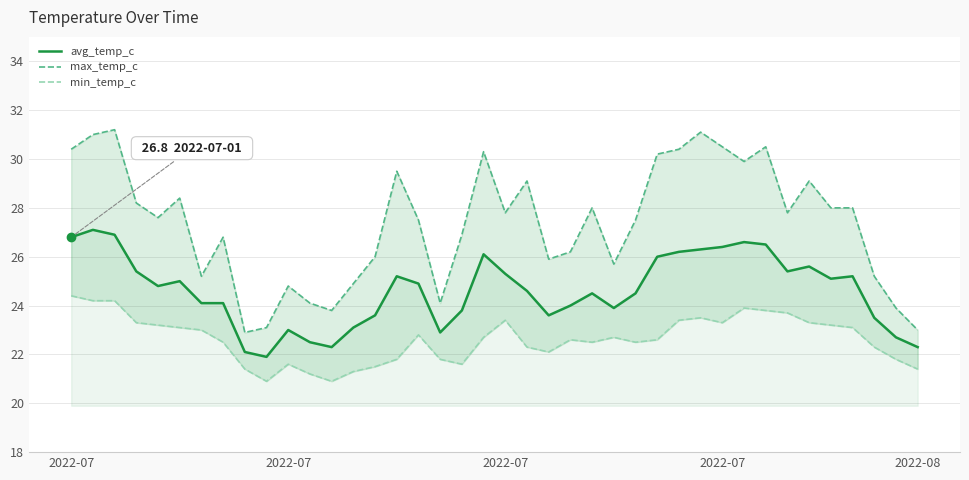

The value of max_temp_c at 2022-07 is 50.7. True or false?

False